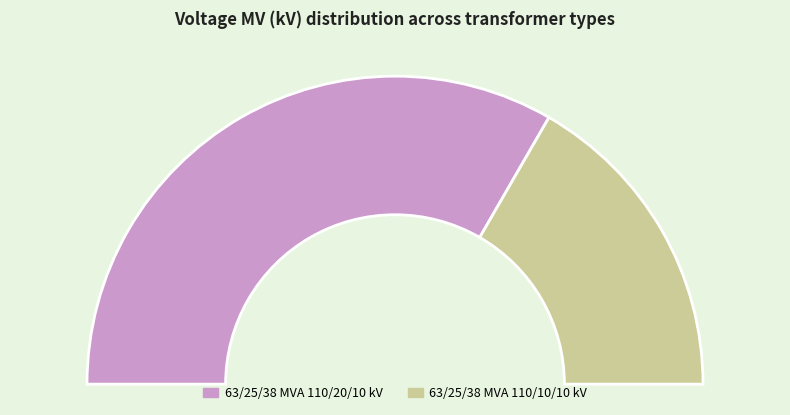

Which slice represents more than half of the pie?

63/25/38 MVA 110/20/10 kV